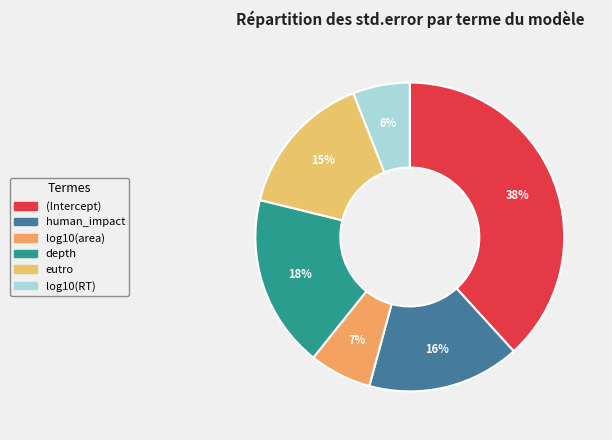

Which slice is the smallest?

log10(RT)